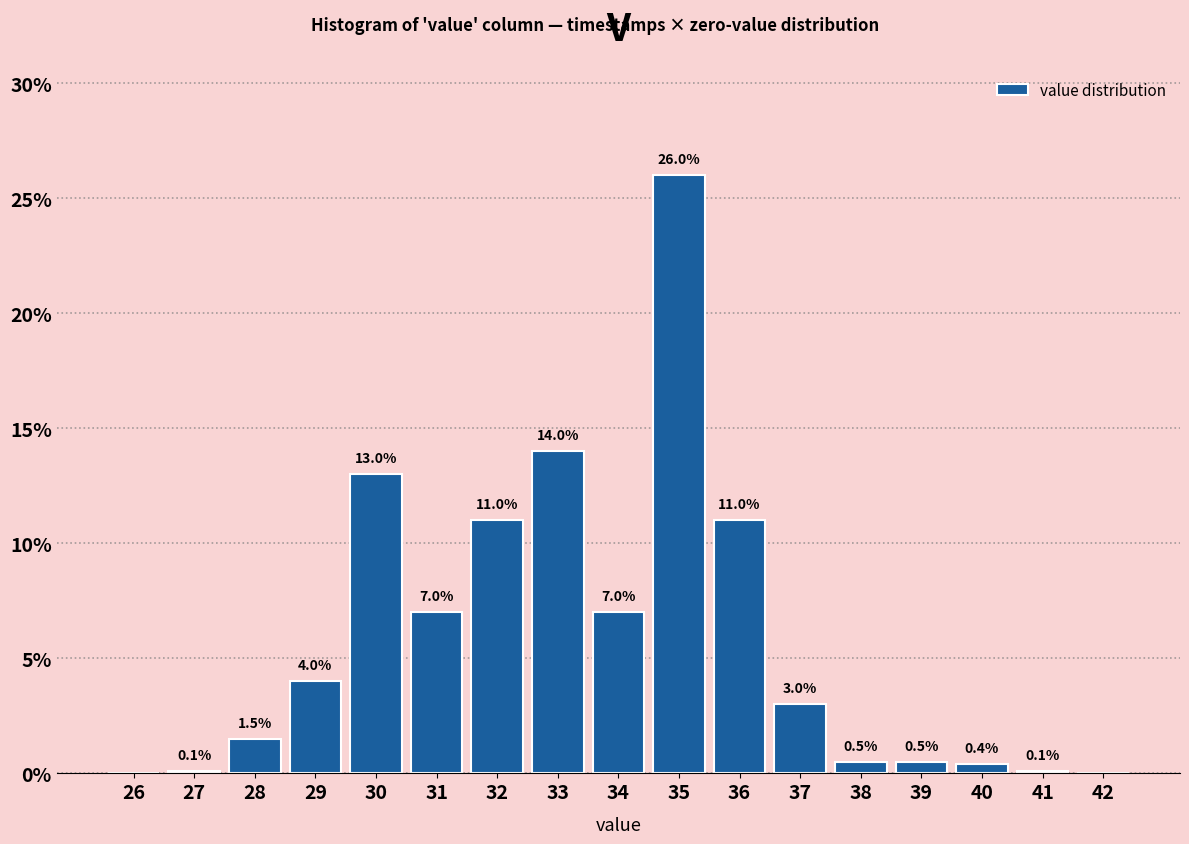

Reading left to right, what are all the values shown in this chart?

26=0.0	27=0.1	28=1.5	29=4.0	30=13.0	31=7.0	32=11.0	33=14.0	34=7.0	35=26.0	36=11.0	37=3.0	38=0.5	39=0.5	40=0.4	41=0.1	42=0.0